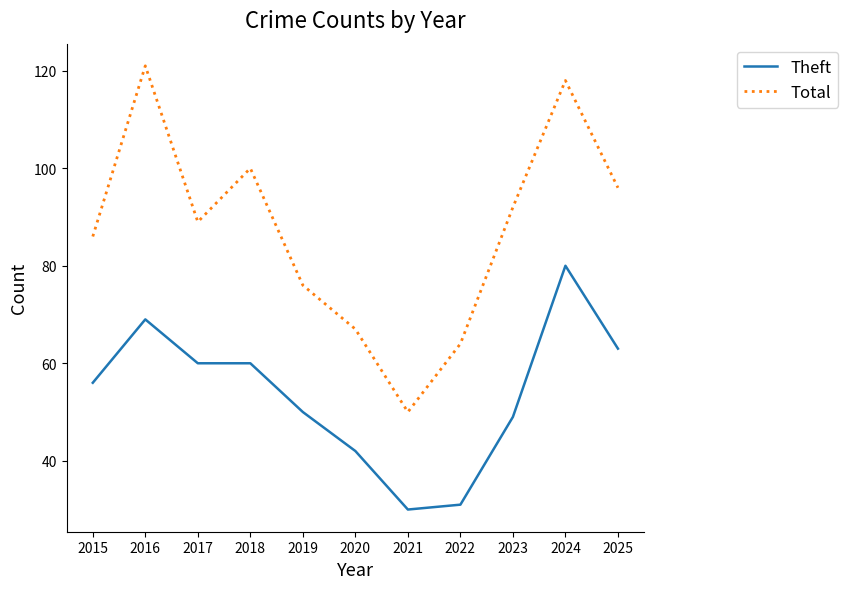

At how many categories does at least one series exceed 60?

10